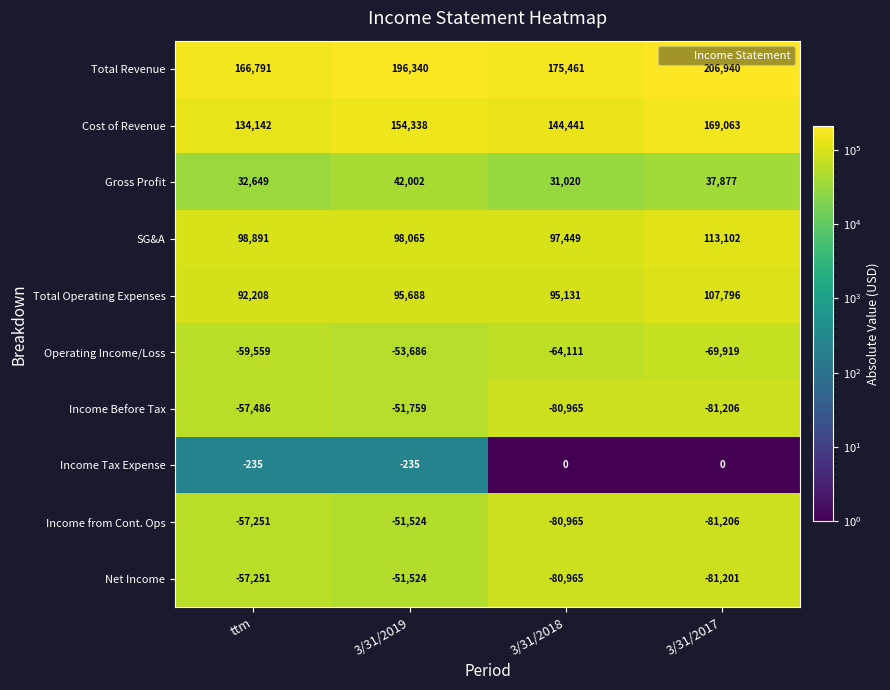

How many distinct data groups are displayed?

10